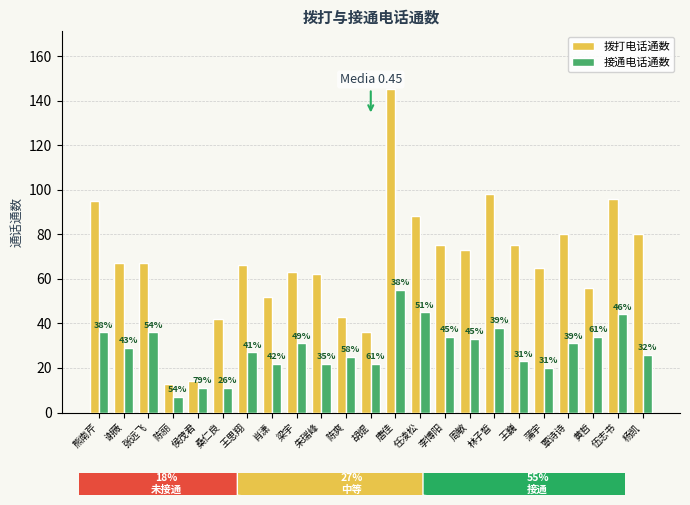

Reading left to right, extract all data points from this chart.

拨打电话通数: 熊南芹=95	谢薇=67	张远飞=67	陈丽=13	侯茂君=14	桑仁良=42	王思翔=66	肖潇=52	梁宇=63	朱瑞峰=62	陈爽=43	胡焜=36	唐佳=145	任凌松=88	李博阳=75	周敏=73	林子晳=98	王巍=75	蒲宇=65	覃诗诗=80	黄哲=56	伍志书=96	杨凯=80
接通电话通数: 熊南芹=36	谢薇=29	张远飞=36	陈丽=7	侯茂君=11	桑仁良=11	王思翔=27	肖潇=22	梁宇=31	朱瑞峰=22	陈爽=25	胡焜=22	唐佳=55	任凌松=45	李博阳=34	周敏=33	林子晳=38	王巍=23	蒲宇=20	覃诗诗=31	黄哲=34	伍志书=44	杨凯=26